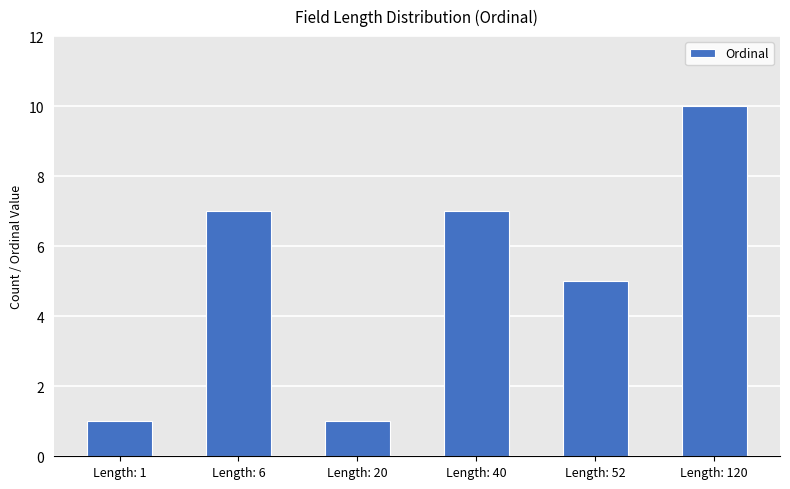

What is the difference between the maximum and minimum values?

9